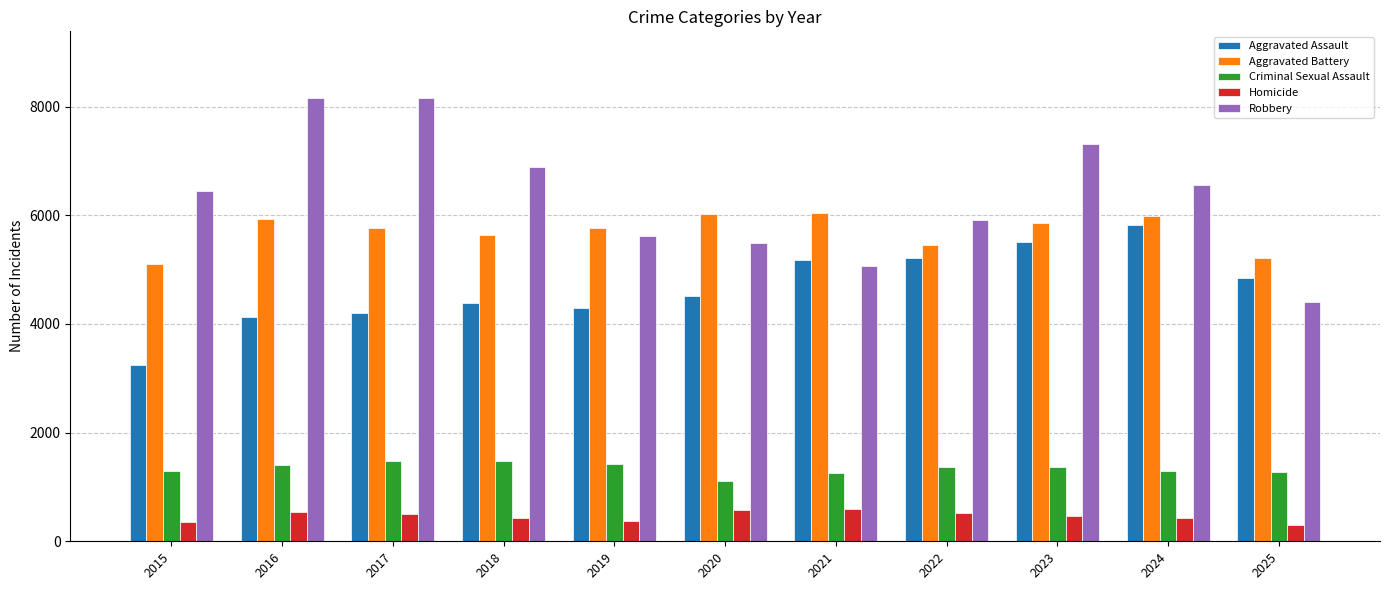

Are the bars grouped side by side (vs. stacked)?

Yes